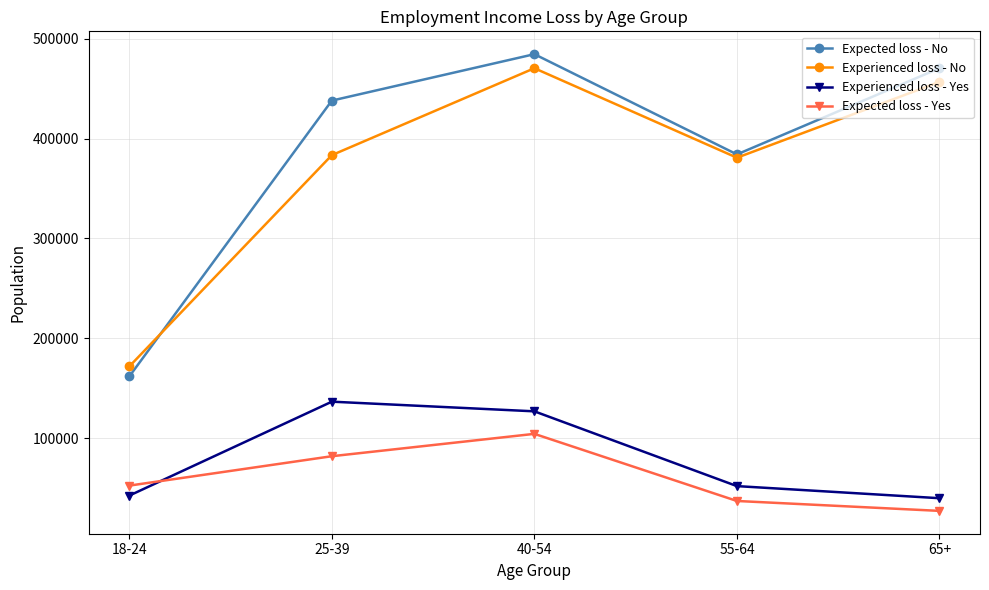

What is the difference between the highest and lowest values at 65+?

443536